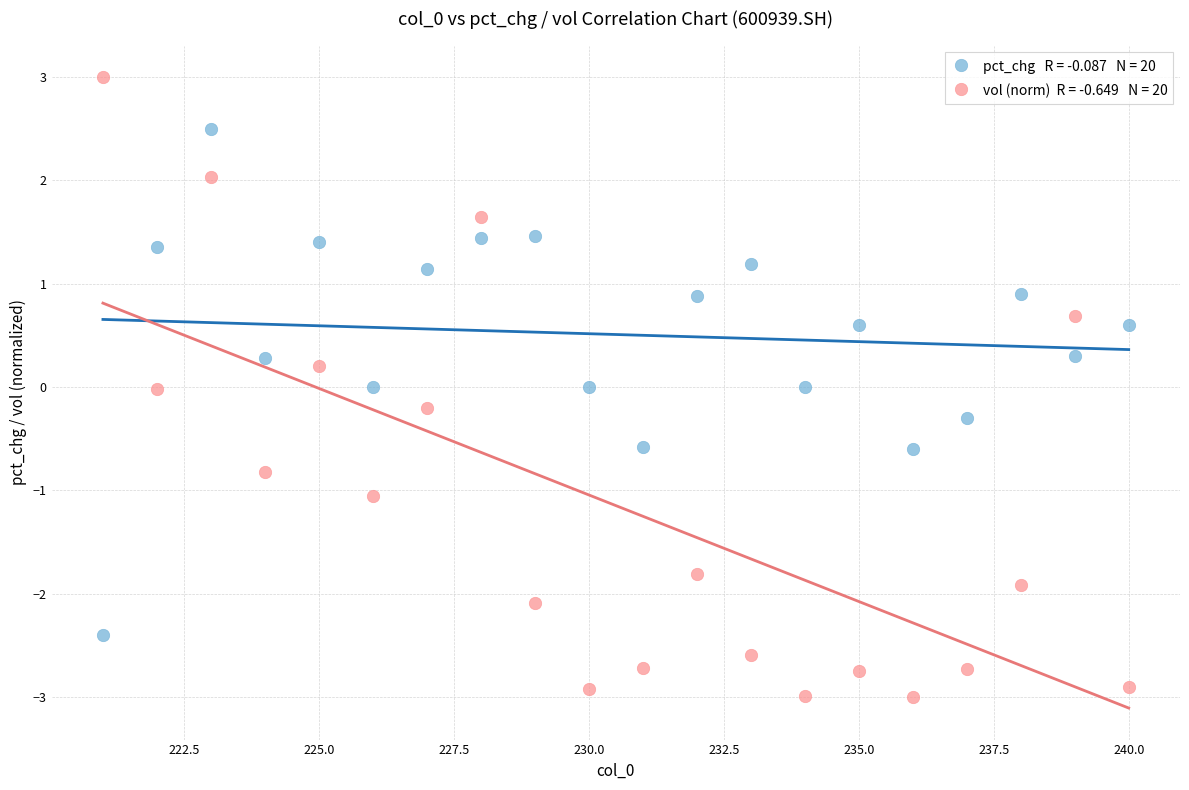

Across all data points, what is the range of Y values (max minus min)?

6.0